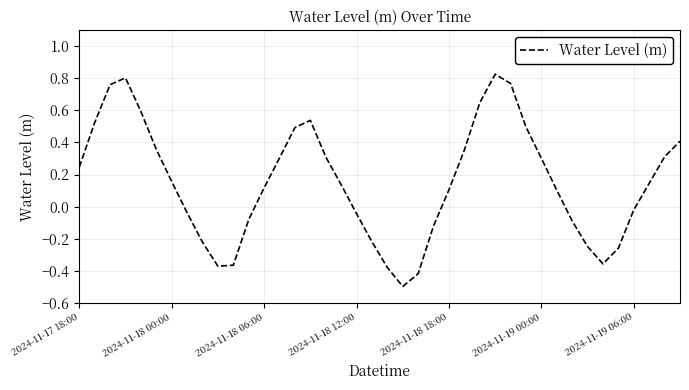

What is the difference between the maximum and minimum values?

1.3